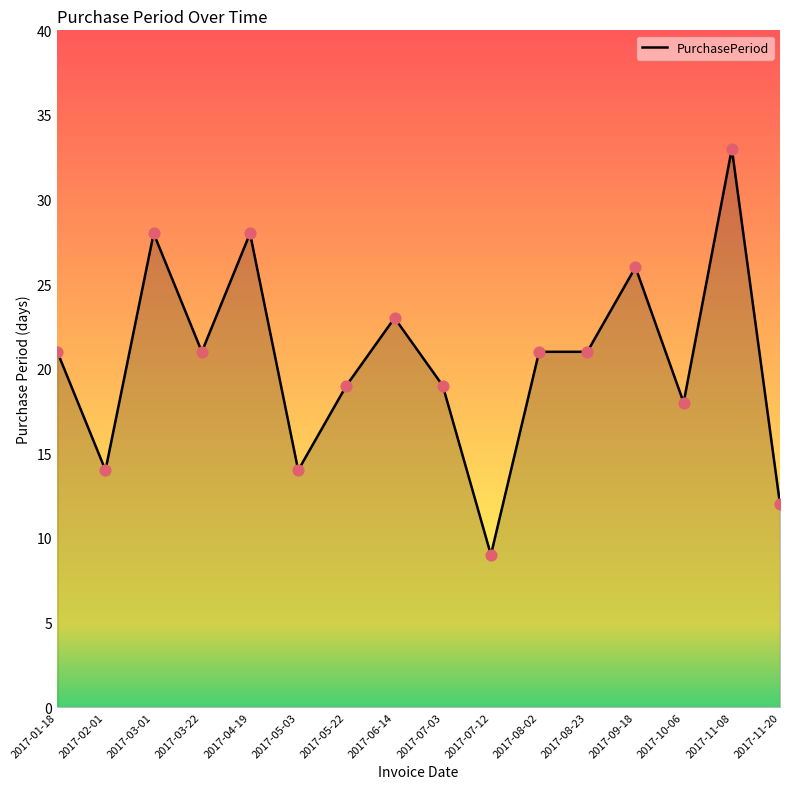

What is the ratio of the value at 2017-11-08 to the value at 2017-01-18?

1.6